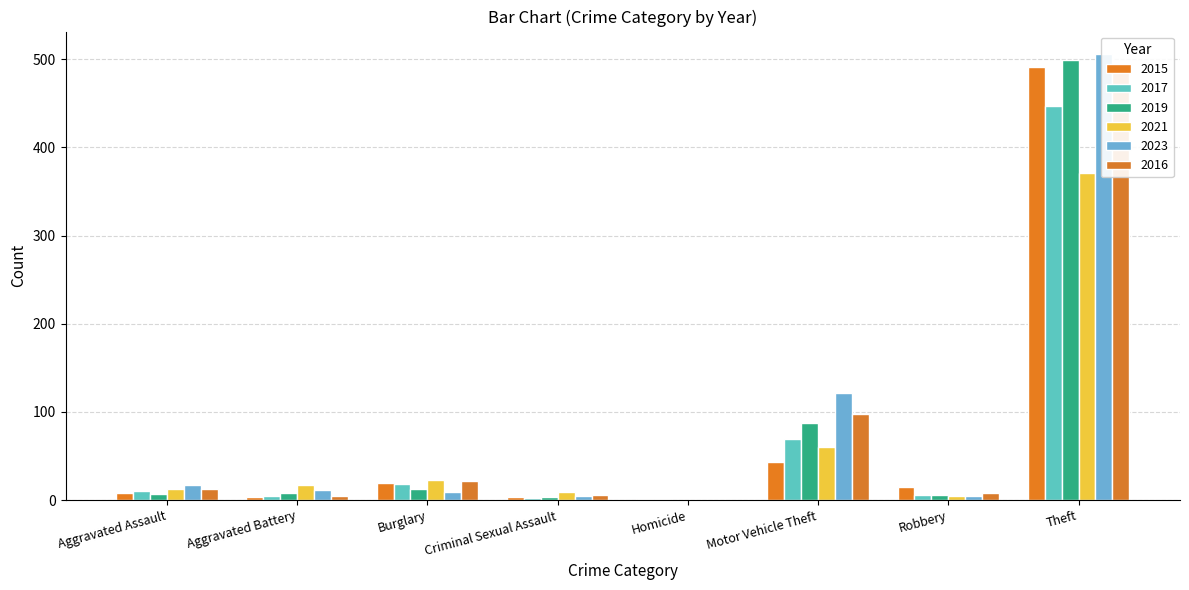

Rank the series at Aggravated Assault from lowest to highest value.

2019, 2015, 2017, 2021, 2016, 2023